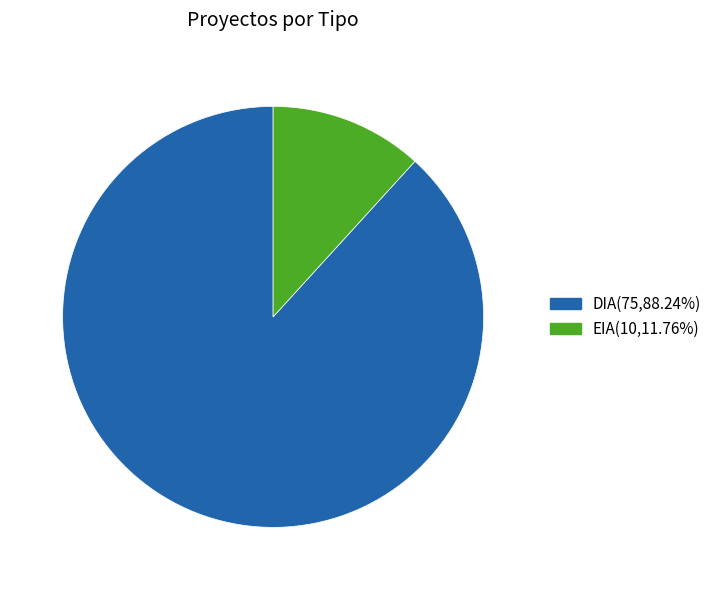

Combined, do DIA and EIA account for over 50%?

Yes